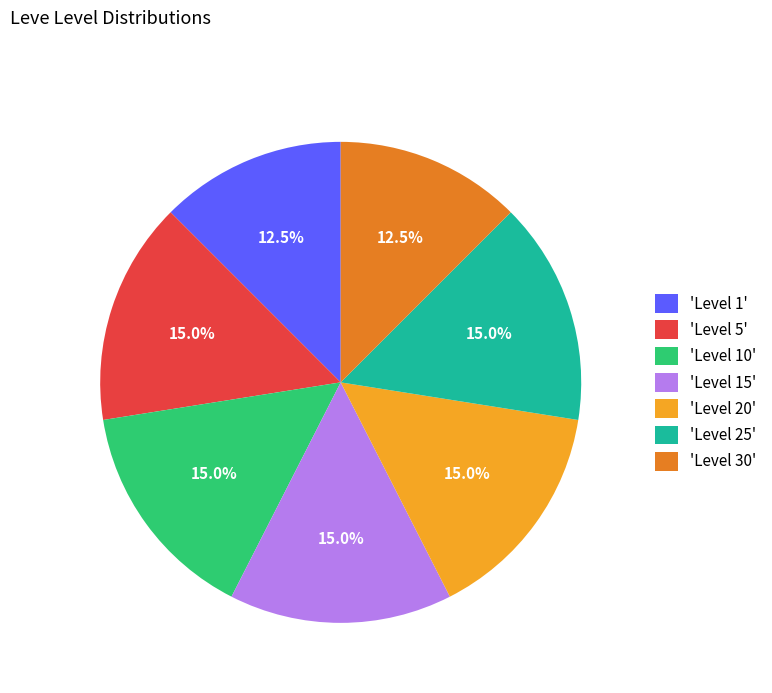

Do 'Level 1' and 'Level 15' together represent more than half of the pie?

No